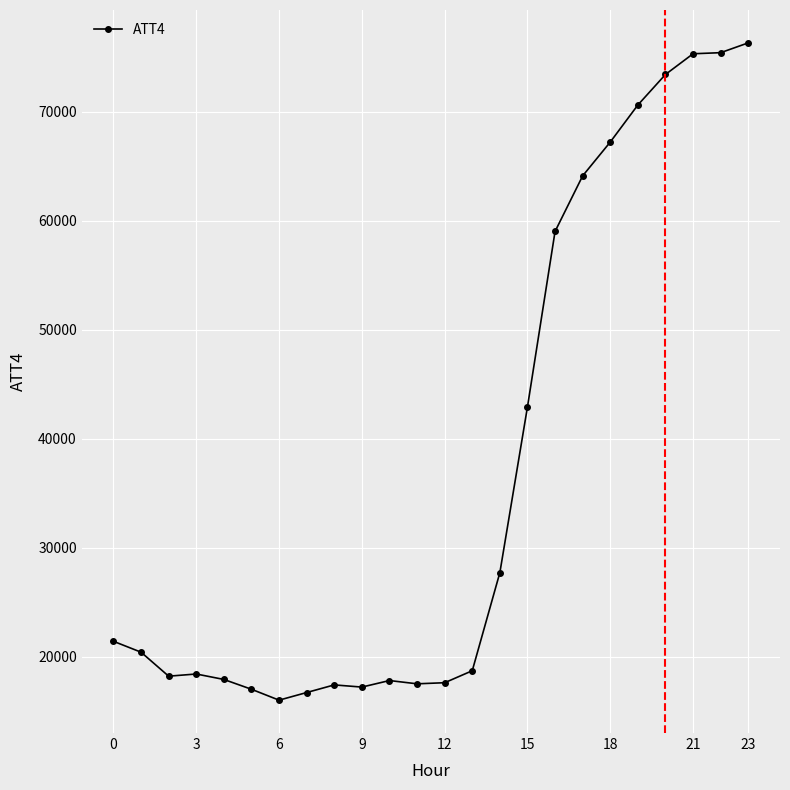

What is the difference between the maximum and minimum values?

60300